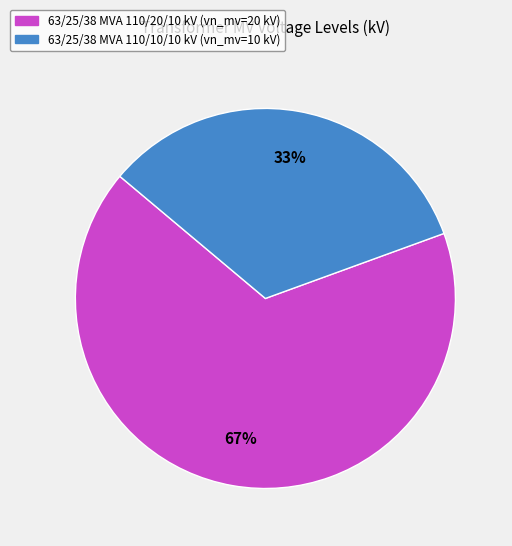

What is the majority slice?

63/25/38 MVA 110/20/10 kV